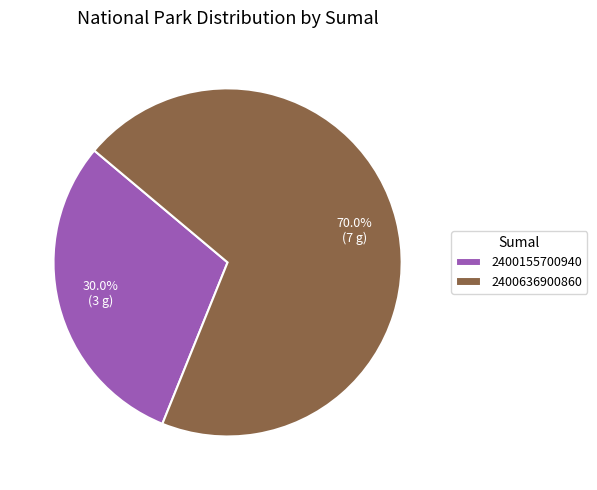

To the nearest percent, what percentage of the pie is 2400155700940?

30%